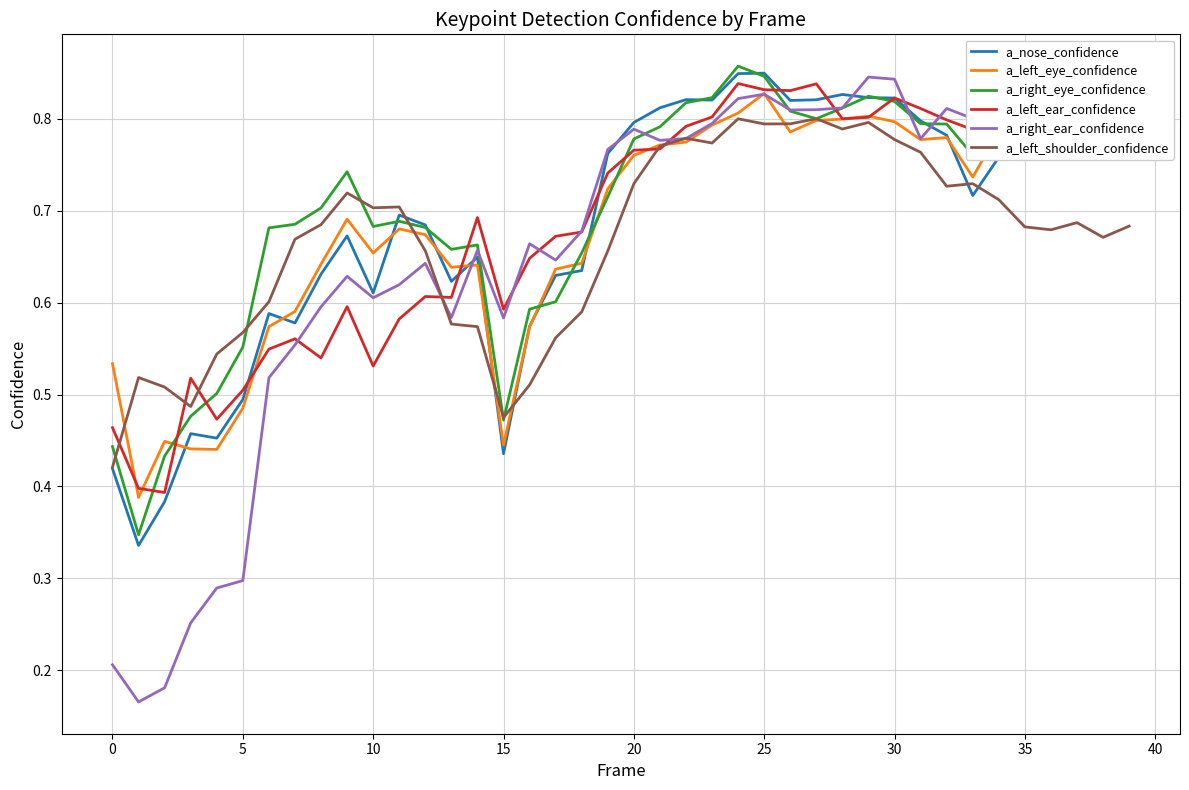

Which series has the largest range (max minus min)?

a_right_ear_confidence